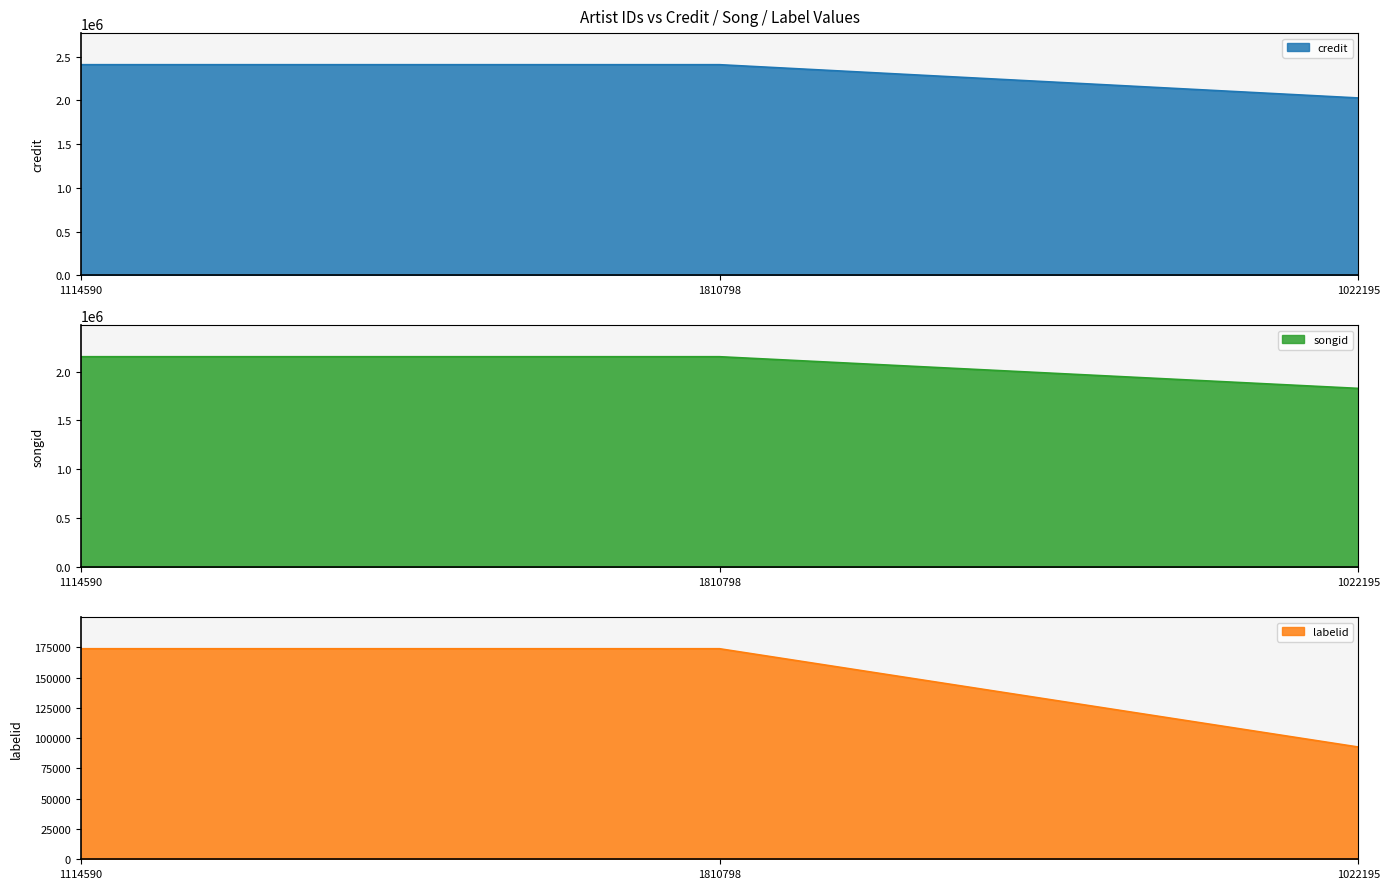

Count the number of categories in the chart.

3